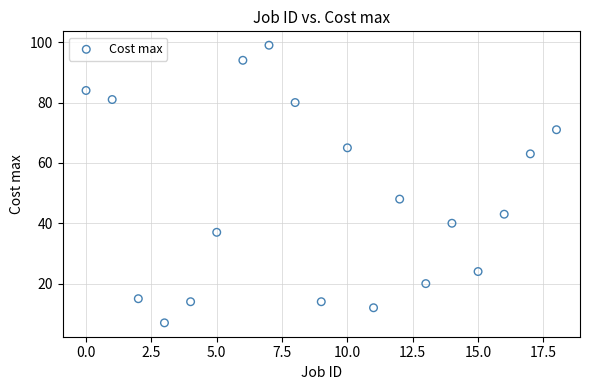

What Y value in the scatter plot is closest to 53?

48